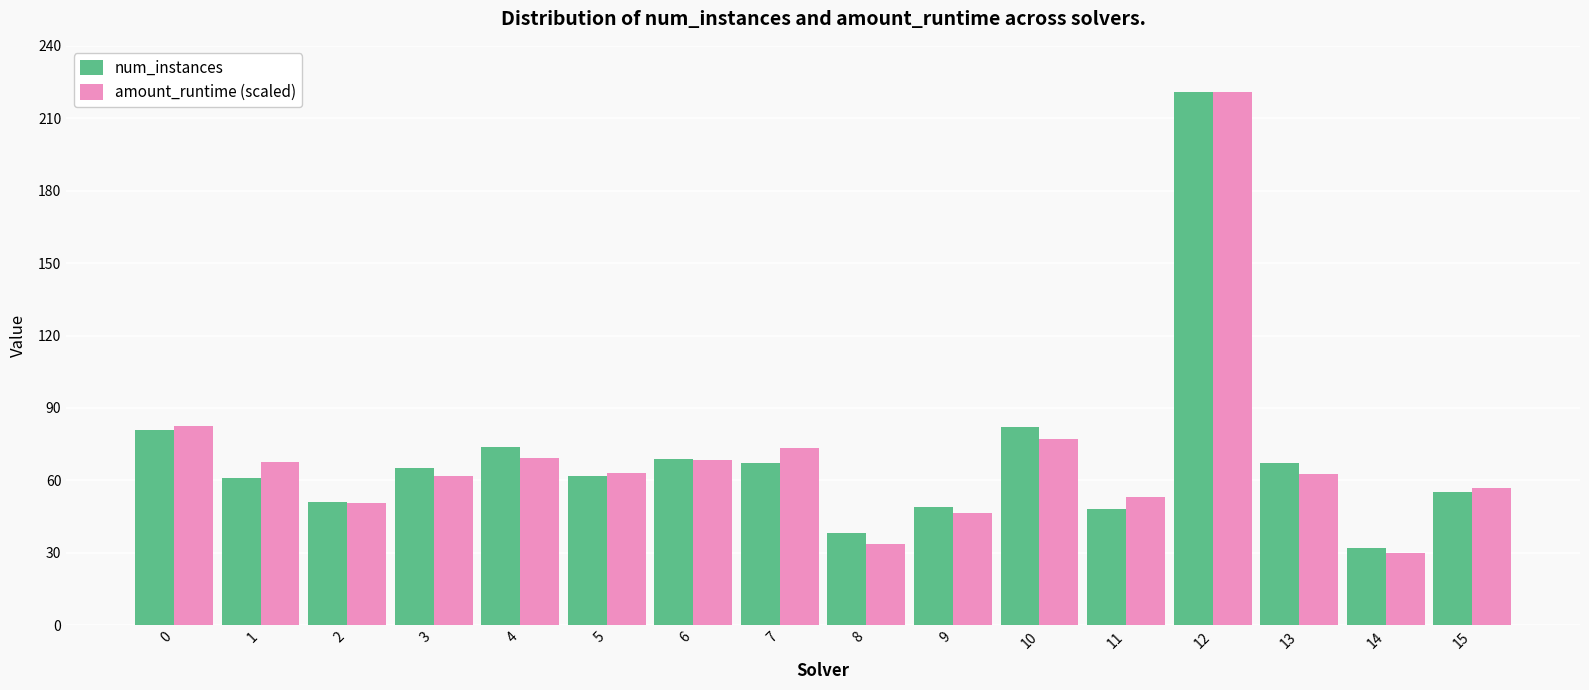

Between 10 and 11, which series saw the biggest shift?

num_instances